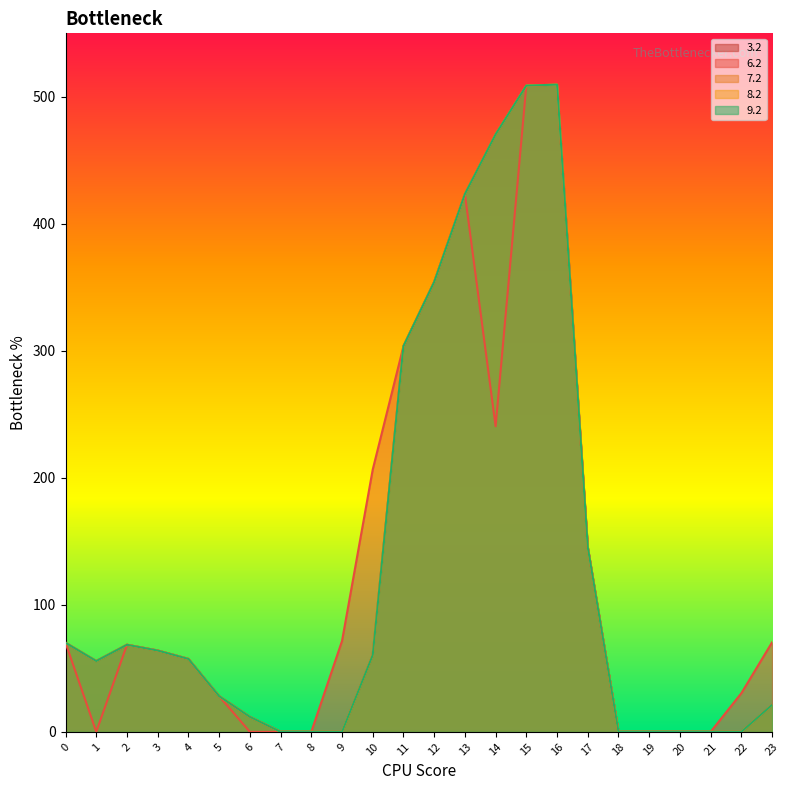

True or false: 8.2 and 7.2 cross at least once.

False